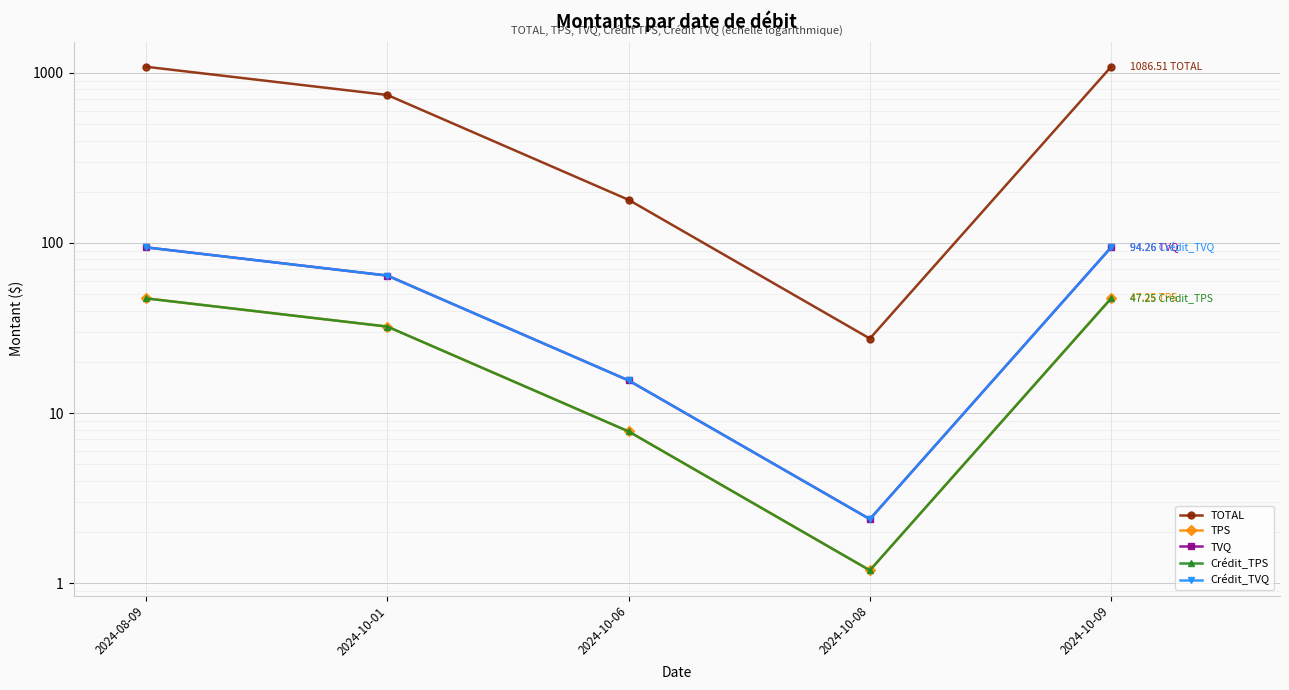

Rank the categories by TVQ value from lowest to highest.

2024-10-08, 2024-10-06, 2024-10-01, 2024-08-09, 2024-10-09